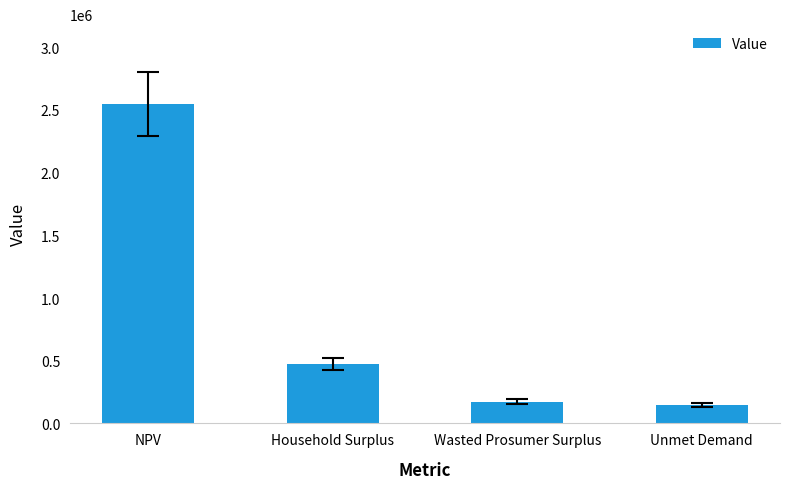

What value does the data have at Wasted Prosumer Surplus?

173398.7